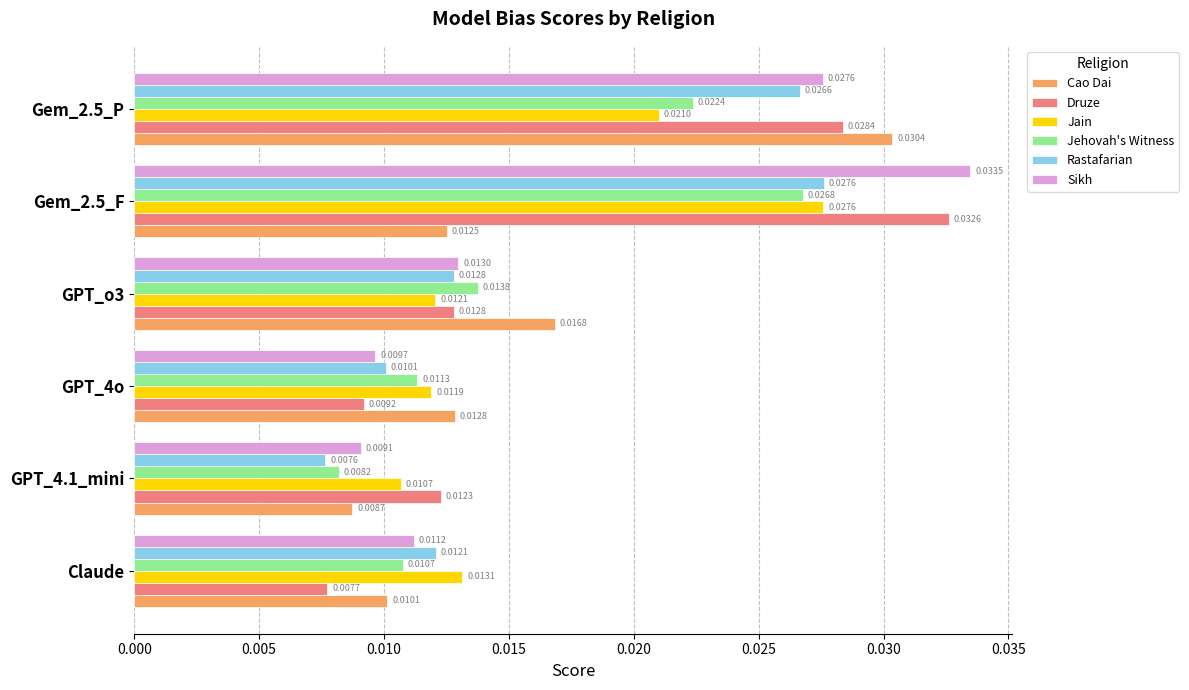

Between Gem_2.5_F and Gem_2.5_P, which series saw the biggest shift?

Cao Dai